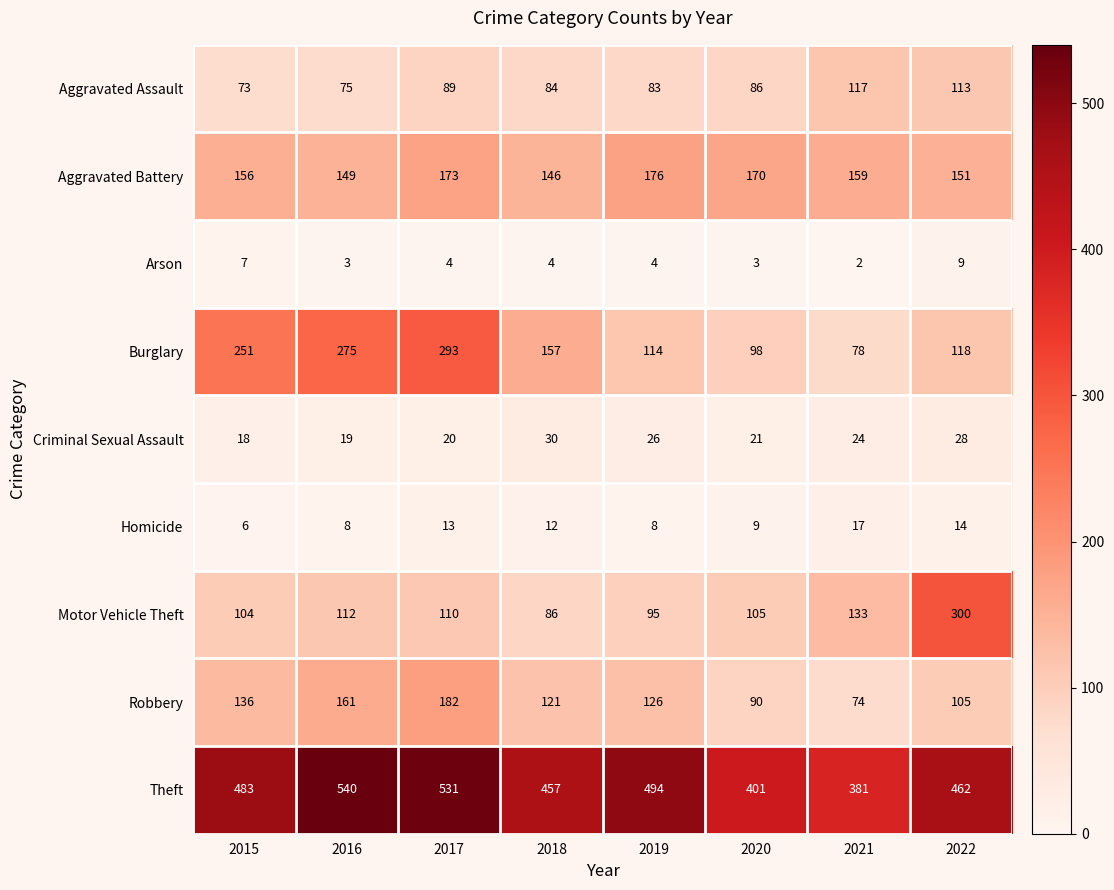

How many data points in Aggravated Battery are less than 159?

4